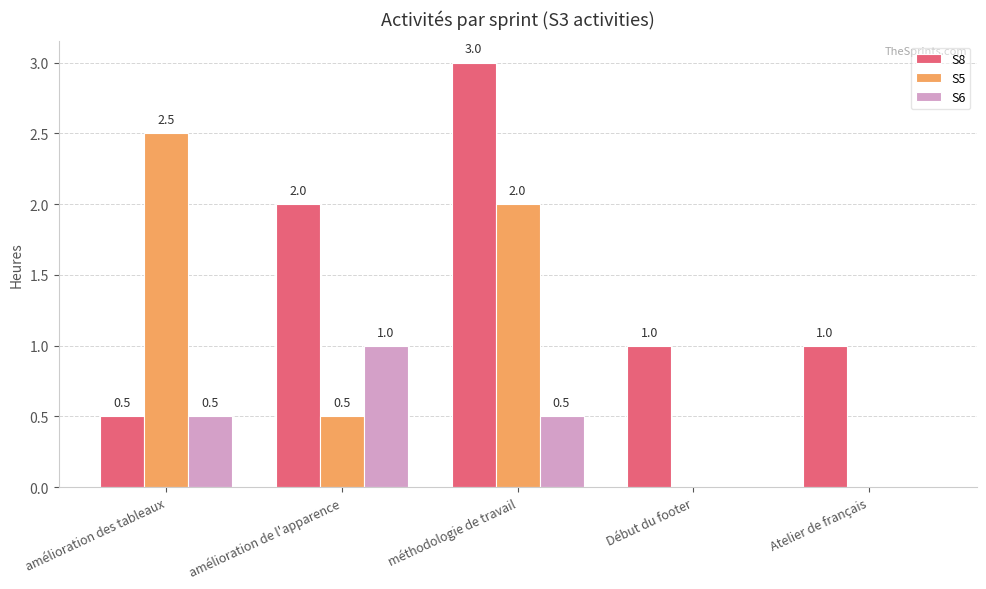

What is the sum of the S5 values at amélioration de l'apparence and Atelier de français?

0.5